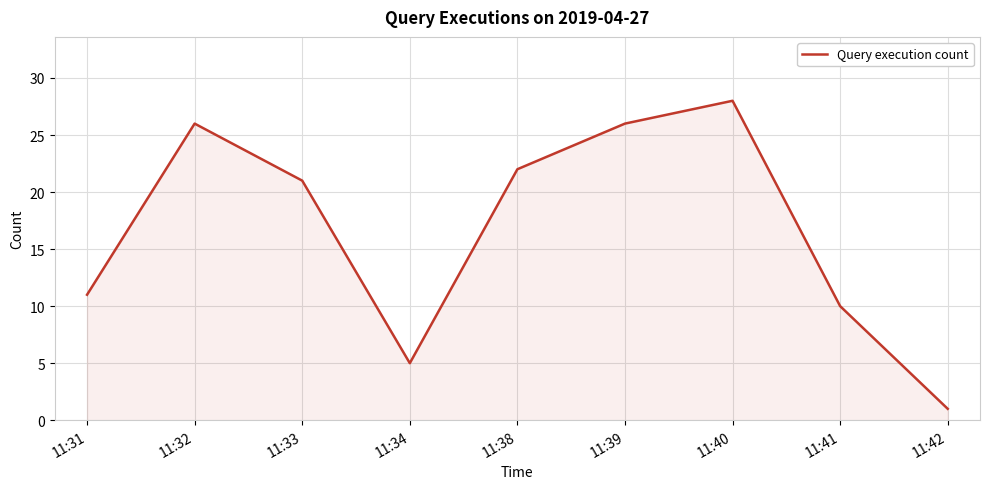

The chart shows a value of 15 at 11:38. True or false?

False